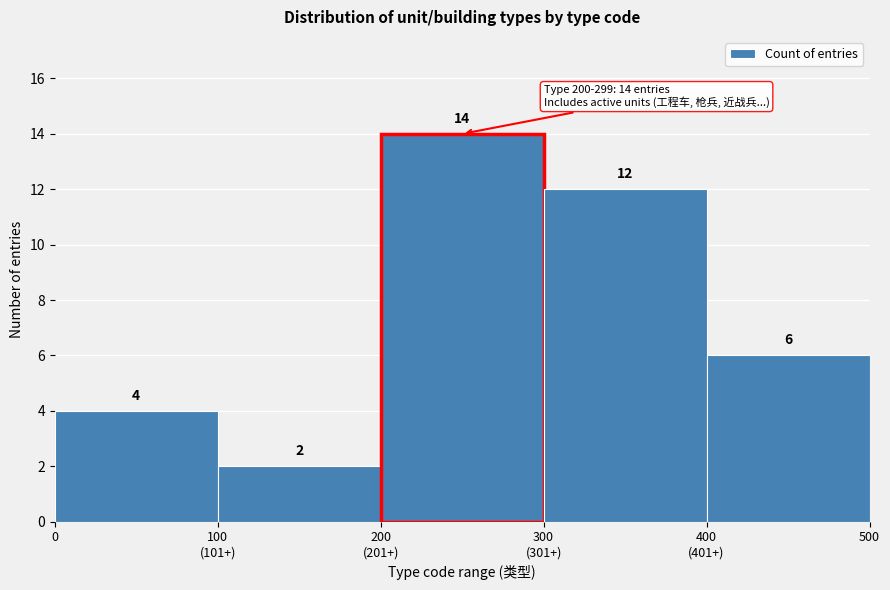

Reading left to right, transcribe all the data shown in this chart.

4	2	14	12	6